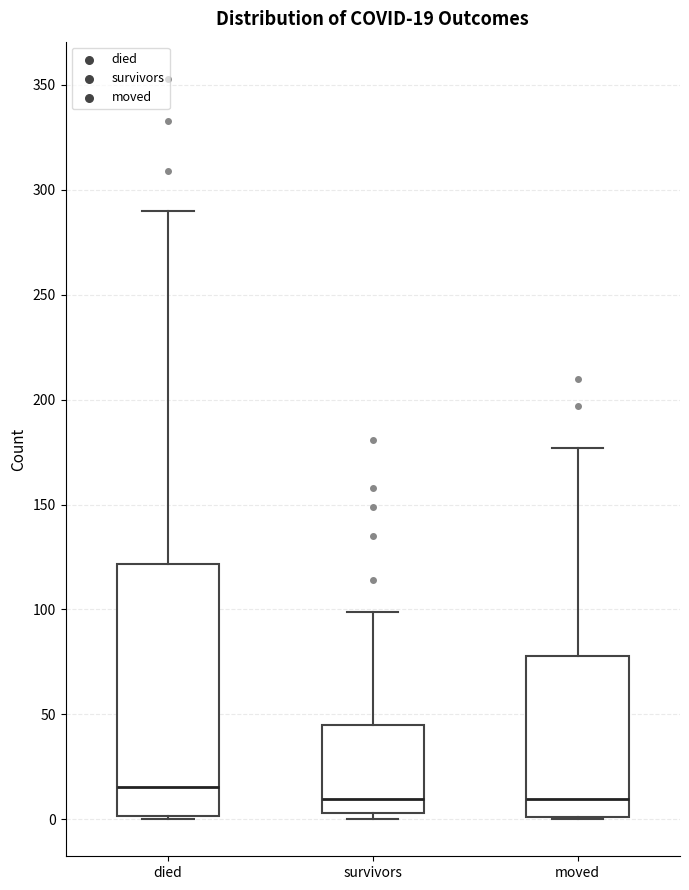

Which box is the tallest, from its lower edge to its upper edge?

died